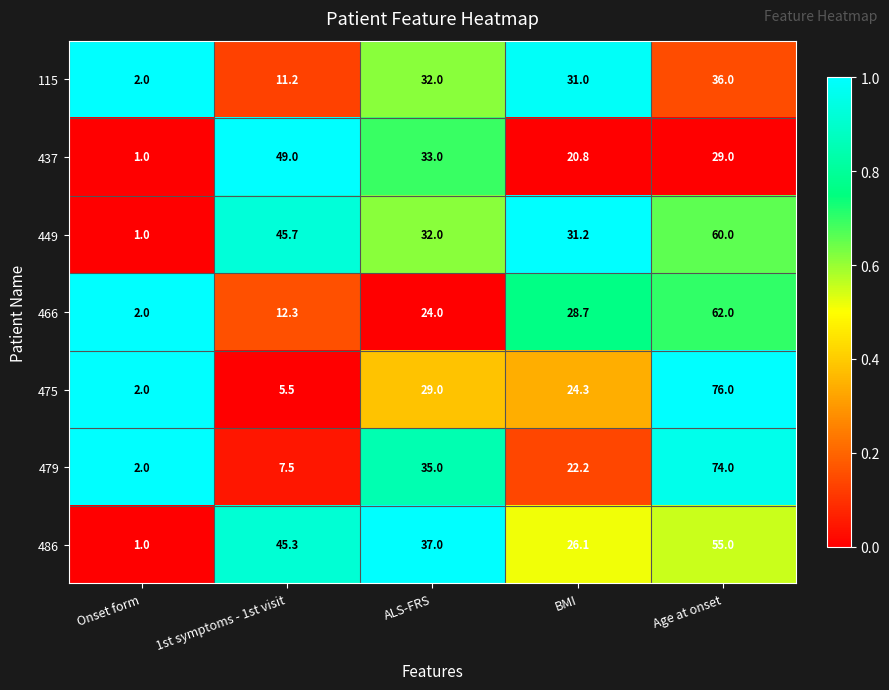

Which label corresponds to the smallest value in the chart?

Onset form